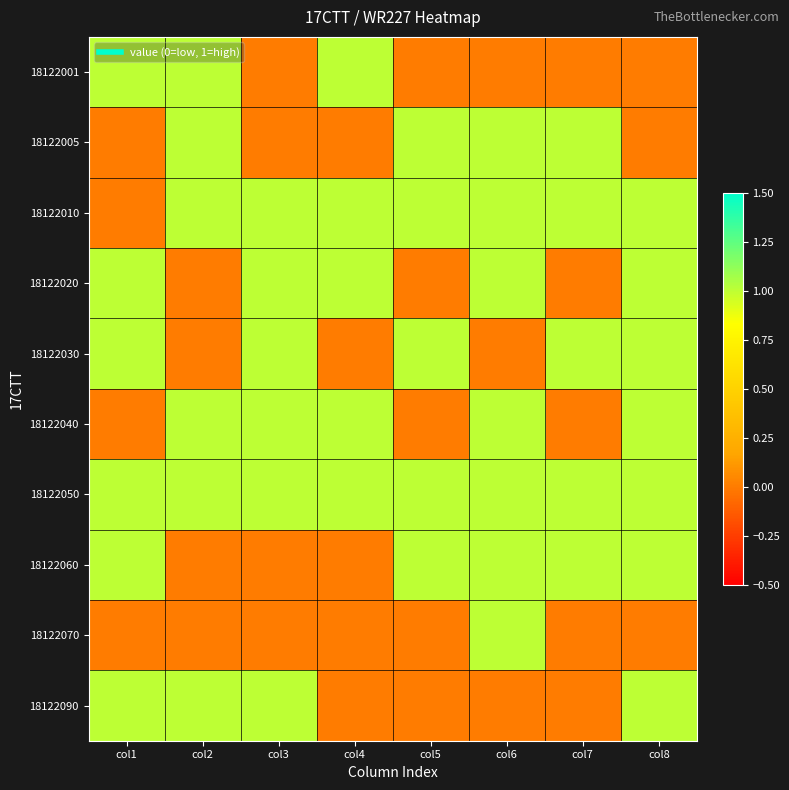

Reading left to right, list all the values displayed in this chart.

18122001: col1=1	col2=1	col3=0	col4=1	col5=0	col6=0	col7=0	col8=0
18122005: col1=0	col2=1	col3=0	col4=0	col5=1	col6=1	col7=1	col8=0
18122010: col1=0	col2=1	col3=1	col4=1	col5=1	col6=1	col7=1	col8=1
18122020: col1=1	col2=0	col3=1	col4=1	col5=0	col6=1	col7=0	col8=1
18122030: col1=1	col2=0	col3=1	col4=0	col5=1	col6=0	col7=1	col8=1
18122040: col1=0	col2=1	col3=1	col4=1	col5=0	col6=1	col7=0	col8=1
18122050: col1=1	col2=1	col3=1	col4=1	col5=1	col6=1	col7=1	col8=1
18122060: col1=1	col2=0	col3=0	col4=0	col5=1	col6=1	col7=1	col8=1
18122070: col1=0	col2=0	col3=0	col4=0	col5=0	col6=1	col7=0	col8=0
18122090: col1=1	col2=1	col3=1	col4=0	col5=0	col6=0	col7=0	col8=1